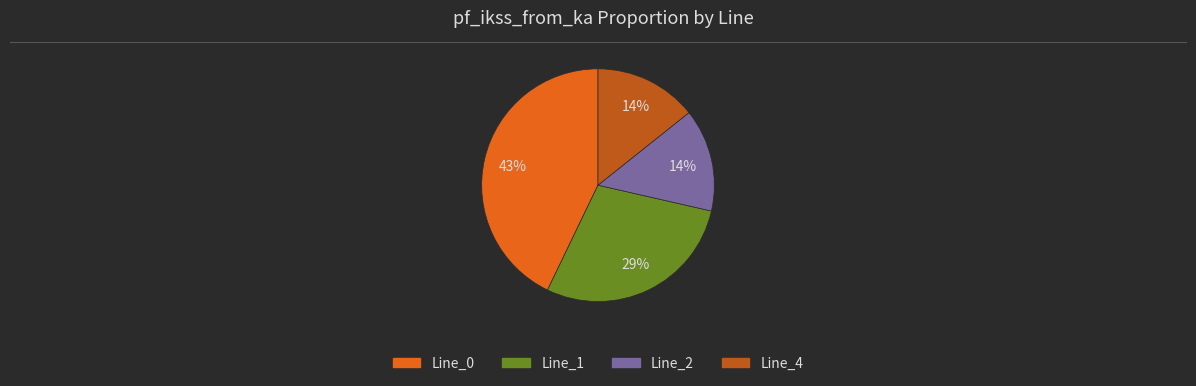

True or false: Line_0 accounts for 36% of the total.

False